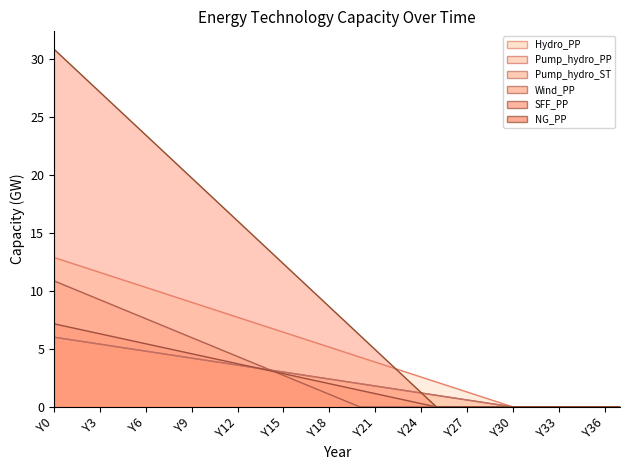

Which series changed the most between Y14 and Y34?

NG_PP